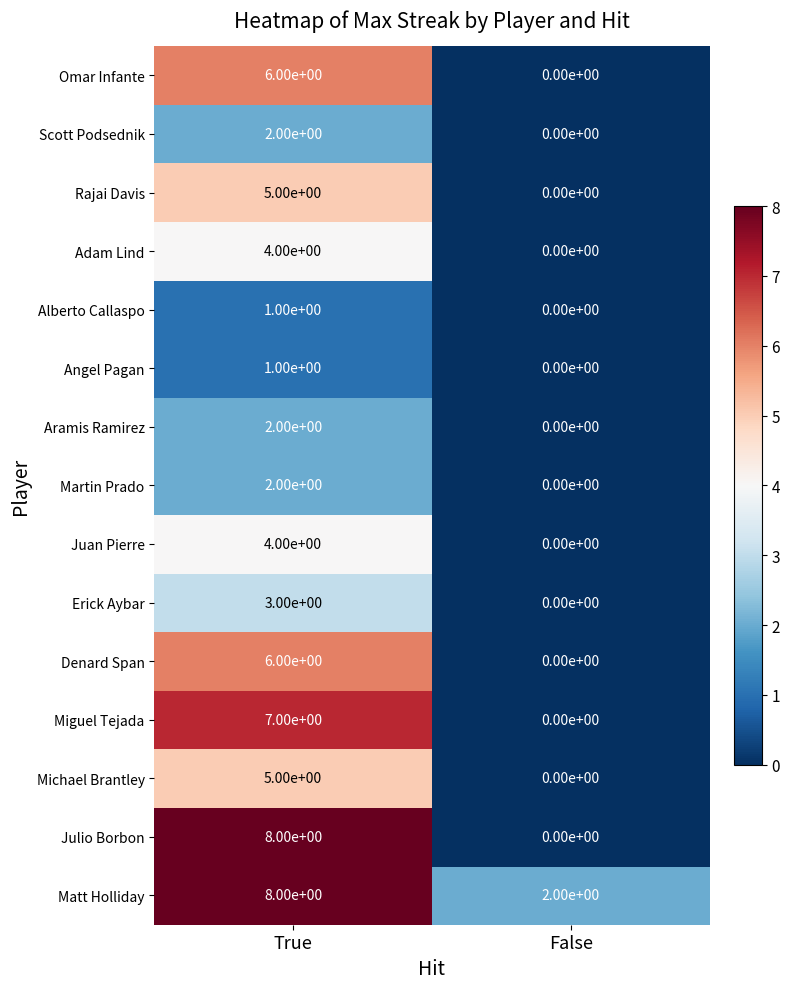

What is the sum of all Julio Borbon values?

8